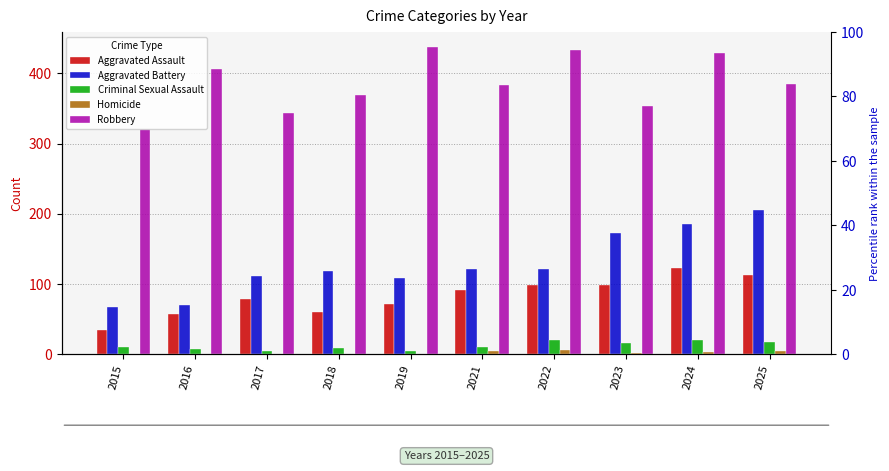

True or false: Aggravated Battery has a value of 112 at 2017.

True